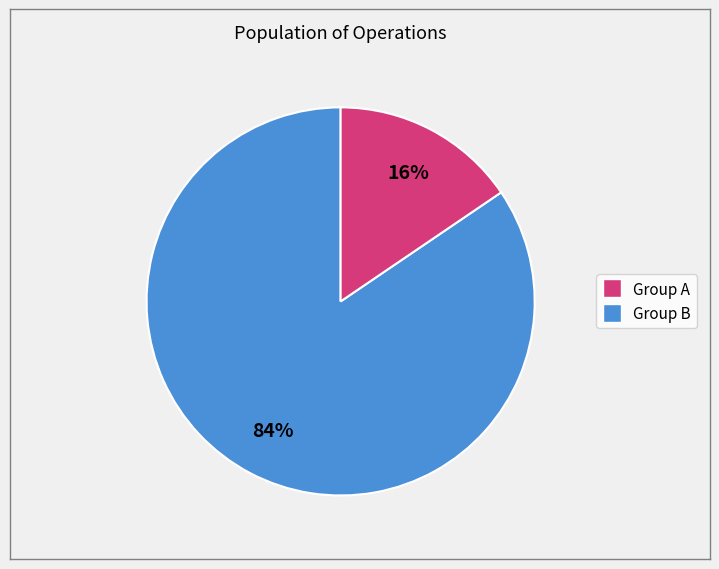

Does any single category account for the majority?

Yes